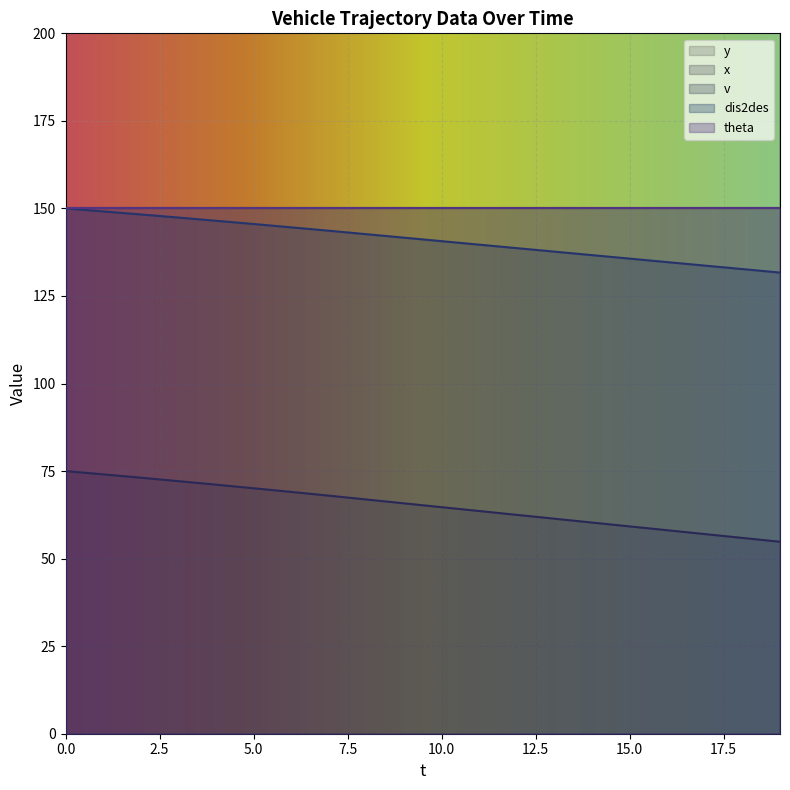

True or false: x has more than 0 points higher than both neighbors.

False